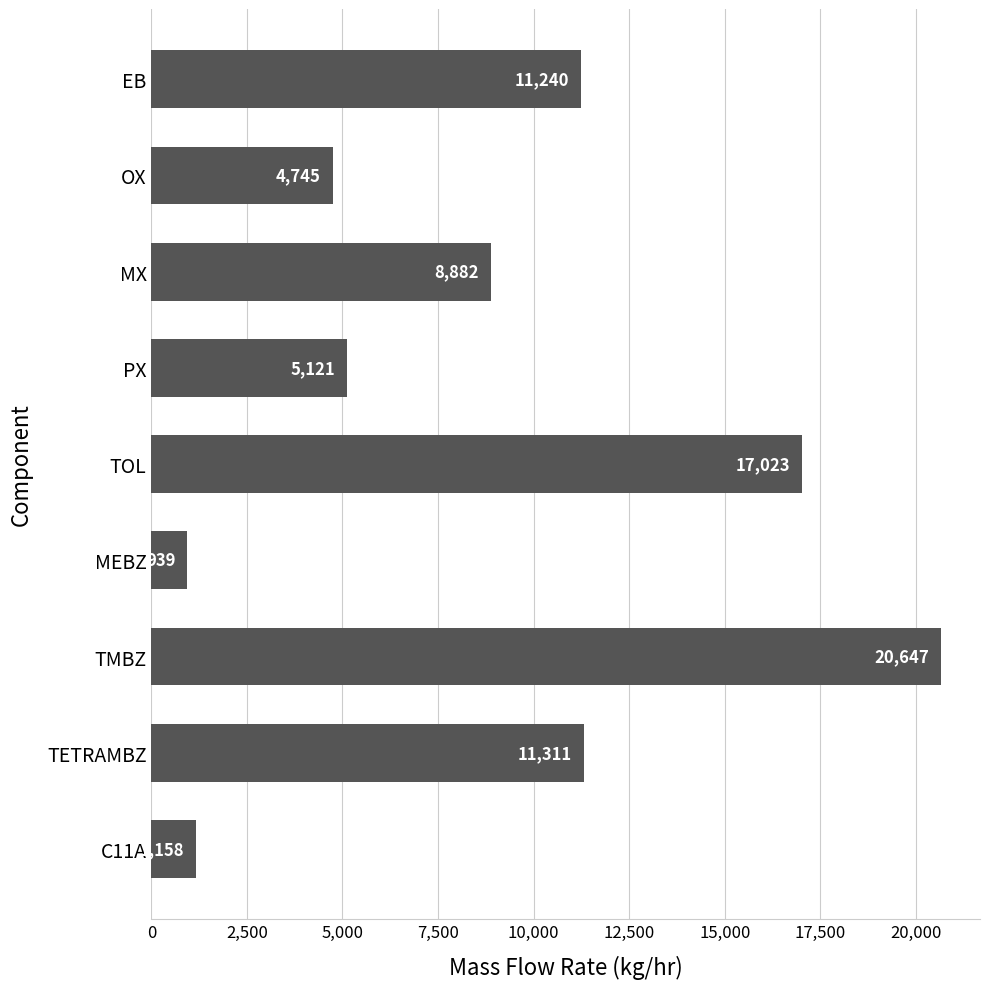

Which has a higher value, TMBZ or MEBZ?

TMBZ